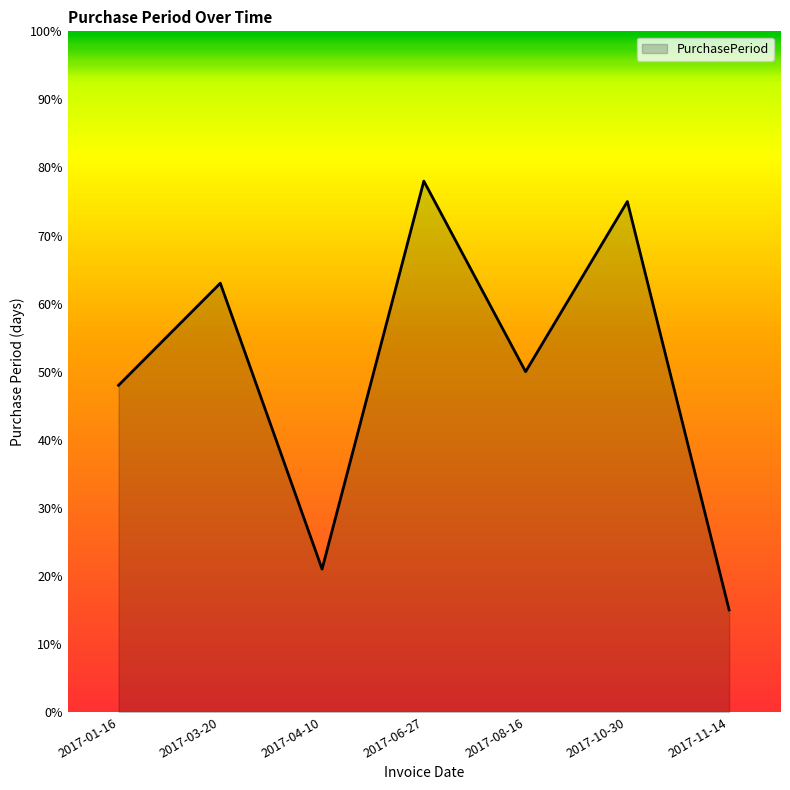

At which label does the data first exceed 50?

2017-03-20